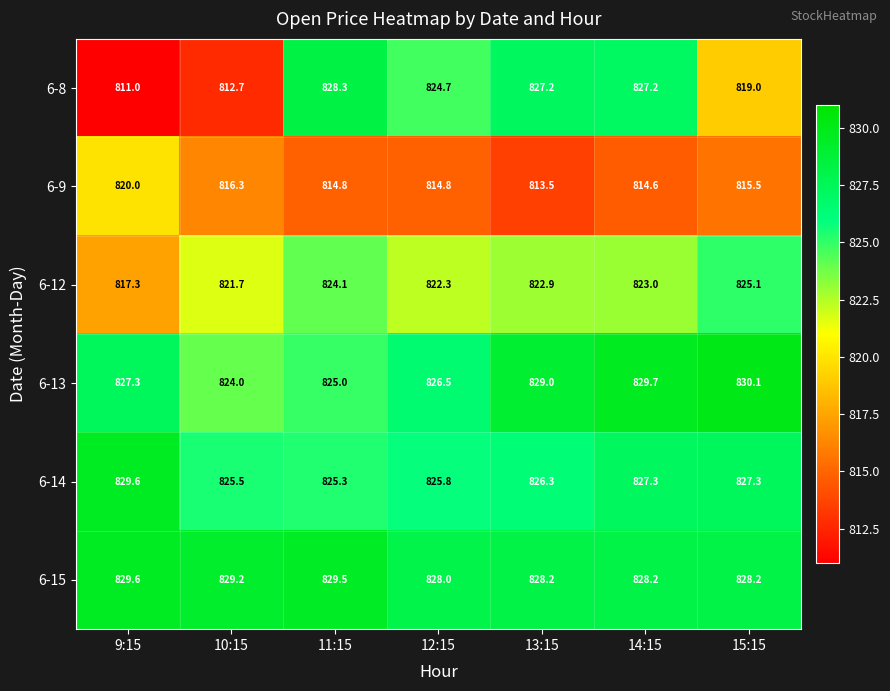

Count the number of data series in this chart.

6